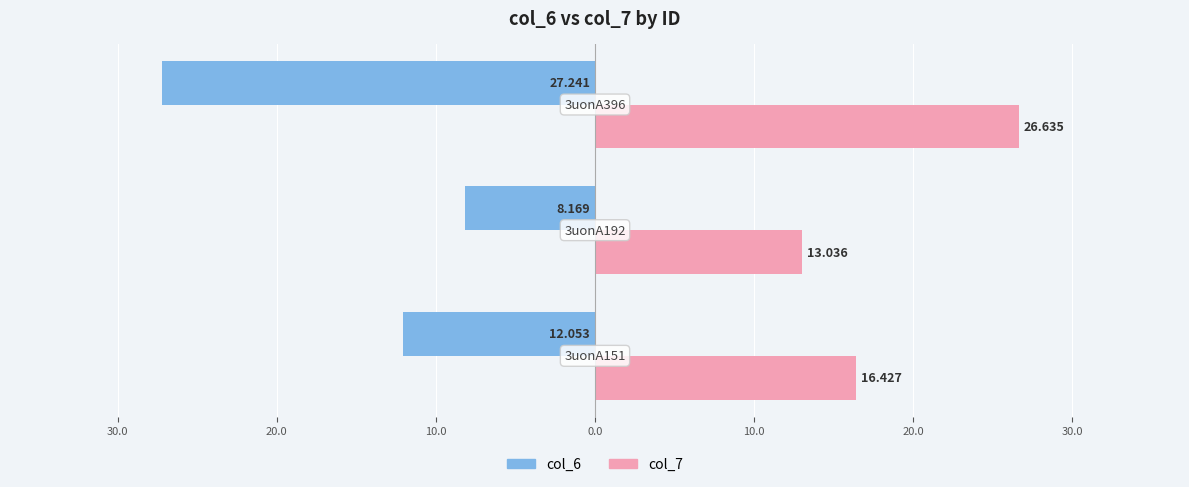

At how many categories does at least one series exceed -8?

3